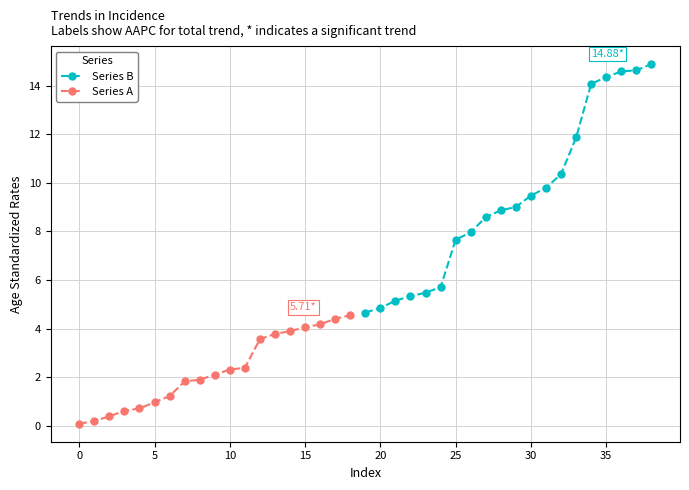

The chart shows a value of 0.8 at 12. True or false?

False